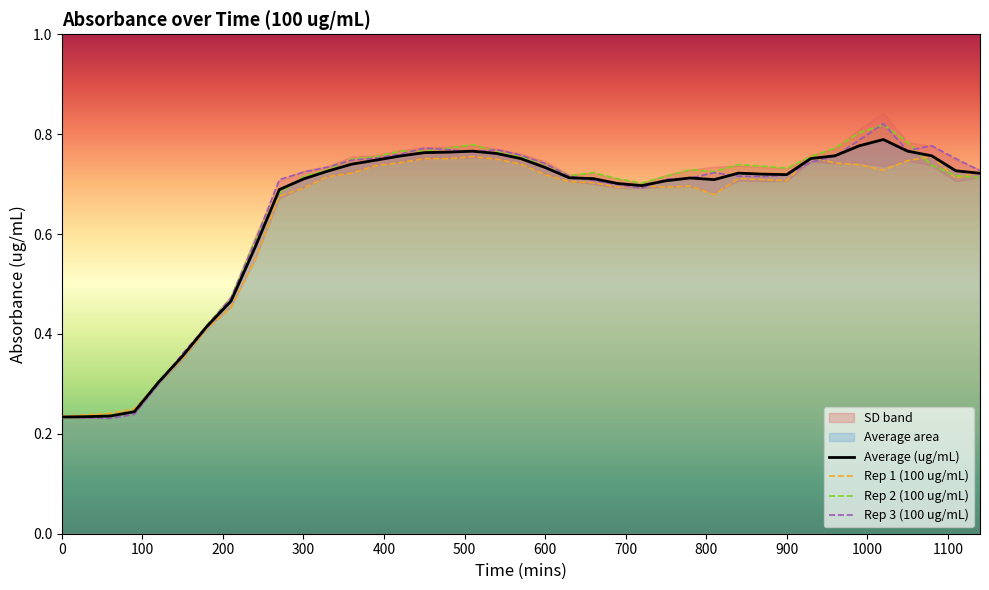

What is the difference between the maximum and minimum values in the Rep 2 (100 ug/mL) series?

0.6